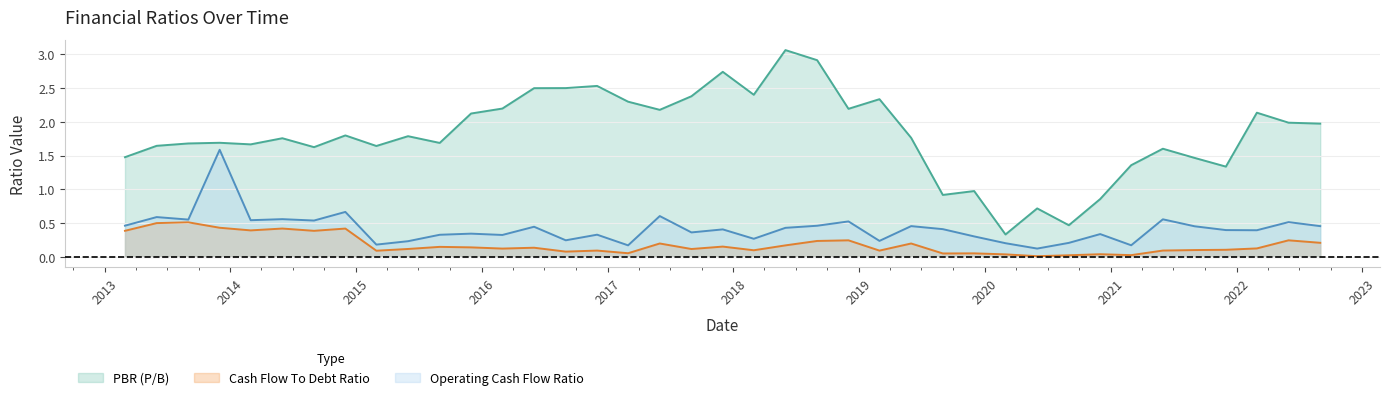

What position from the right is 2020-09-01?

9